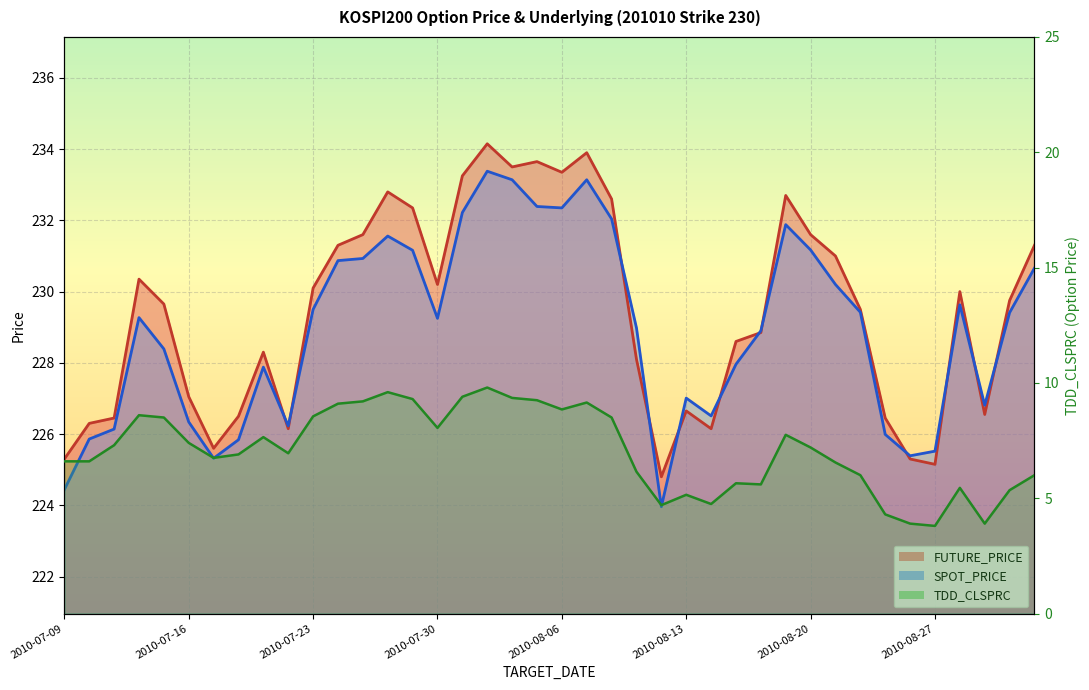

Reading left to right, extract all data points from this chart.

FUTURE_PRICE: 2010-07-09=225.3	2010-07-12=226.3	2010-07-13=226.4	2010-07-14=230.3	2010-07-15=229.7	2010-07-16=227.1	2010-07-19=225.6	2010-07-20=226.5	2010-07-21=228.3	2010-07-22=226.2	2010-07-23=230.1	2010-07-26=231.3	2010-07-27=231.6	2010-07-28=232.8	2010-07-29=232.3	2010-07-30=230.2	2010-08-02=233.2	2010-08-03=234.2	2010-08-04=233.5	2010-08-05=233.7	2010-08-06=233.3	2010-08-09=233.9	2010-08-10=232.6	2010-08-11=228.1	2010-08-12=224.8	2010-08-13=226.7	2010-08-16=226.2	2010-08-17=228.6	2010-08-18=228.8	2010-08-19=232.7	2010-08-20=231.6	2010-08-23=231.0	2010-08-24=229.5	2010-08-25=226.4	2010-08-26=225.3	2010-08-27=225.2	2010-08-30=230.0	2010-08-31=226.6	2010-09-01=229.8	2010-09-02=231.3
SPOT_PRICE: 2010-07-09=224.4	2010-07-12=225.9	2010-07-13=226.1	2010-07-14=229.3	2010-07-15=228.4	2010-07-16=226.3	2010-07-19=225.3	2010-07-20=225.8	2010-07-21=227.9	2010-07-22=226.2	2010-07-23=229.5	2010-07-26=230.9	2010-07-27=230.9	2010-07-28=231.6	2010-07-29=231.2	2010-07-30=229.2	2010-08-02=232.2	2010-08-03=233.4	2010-08-04=233.1	2010-08-05=232.4	2010-08-06=232.3	2010-08-09=233.1	2010-08-10=232.0	2010-08-11=229.0	2010-08-12=224.0	2010-08-13=227.0	2010-08-16=226.5	2010-08-17=228.0	2010-08-18=228.9	2010-08-19=231.9	2010-08-20=231.2	2010-08-23=230.2	2010-08-24=229.4	2010-08-25=226.0	2010-08-26=225.4	2010-08-27=225.5	2010-08-30=229.6	2010-08-31=226.8	2010-09-01=229.4	2010-09-02=230.7
TDD_CLSPRC: 2010-07-09=6.6	2010-07-12=6.6	2010-07-13=7.3	2010-07-14=8.6	2010-07-15=8.5	2010-07-16=7.4	2010-07-19=6.8	2010-07-20=6.9	2010-07-21=7.7	2010-07-22=7.0	2010-07-23=8.6	2010-07-26=9.1	2010-07-27=9.2	2010-07-28=9.6	2010-07-29=9.3	2010-07-30=8.1	2010-08-02=9.4	2010-08-03=9.8	2010-08-04=9.3	2010-08-05=9.2	2010-08-06=8.8	2010-08-09=9.2	2010-08-10=8.5	2010-08-11=6.2	2010-08-12=4.7	2010-08-13=5.2	2010-08-16=4.8	2010-08-17=5.7	2010-08-18=5.6	2010-08-19=7.8	2010-08-20=7.2	2010-08-23=6.5	2010-08-24=6.0	2010-08-25=4.3	2010-08-26=3.9	2010-08-27=3.8	2010-08-30=5.5	2010-08-31=3.9	2010-09-01=5.3	2010-09-02=6.0